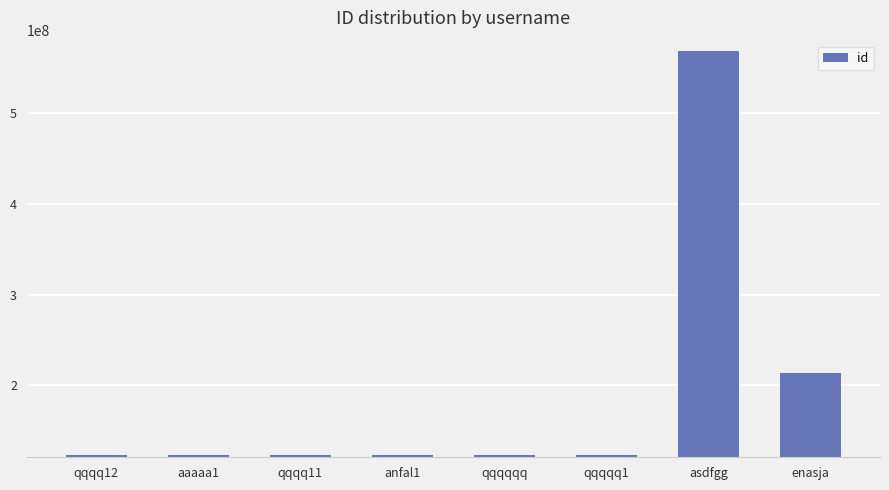

What is the difference between the values at qqqq12 and enasja?

89992760